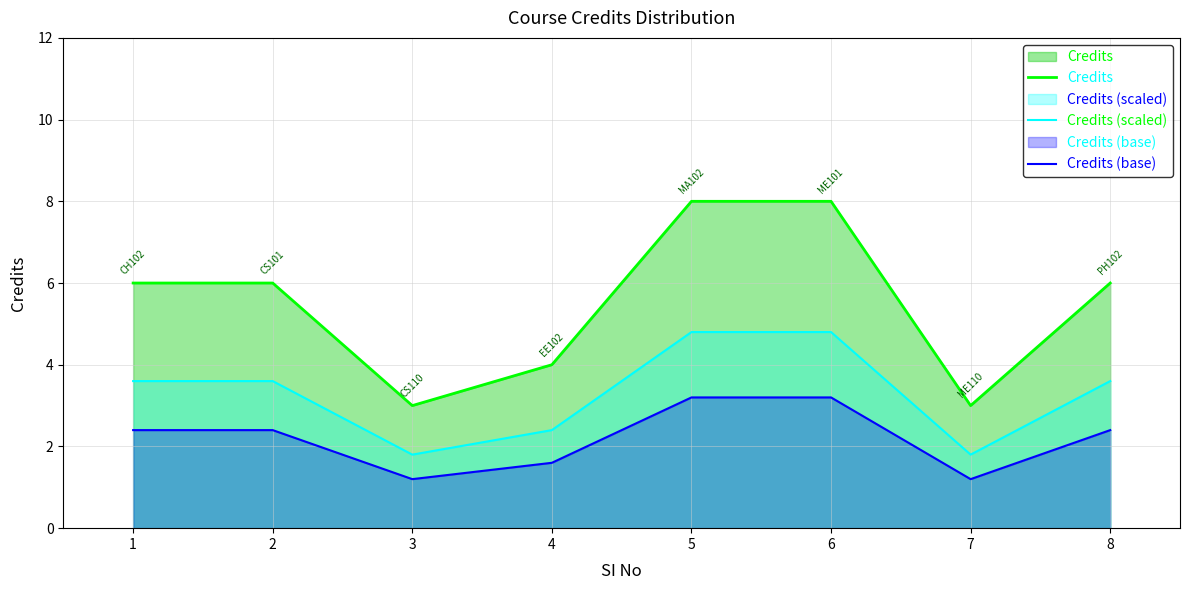

True or false: Credits (scaled) and Credits (base) intersect in this chart.

False